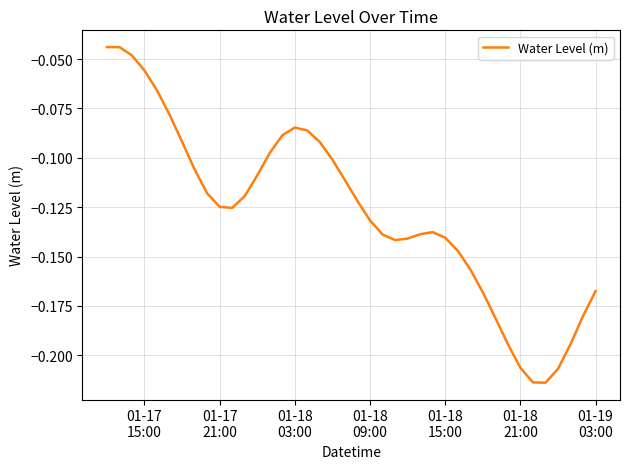

Does the chart have visible grid lines?

Yes